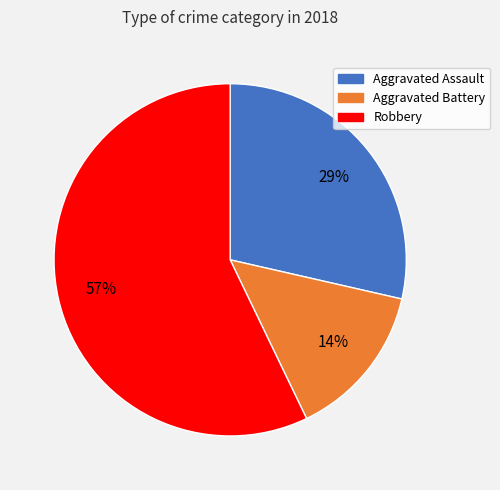

To the nearest percent, what is the average slice percentage?

33%